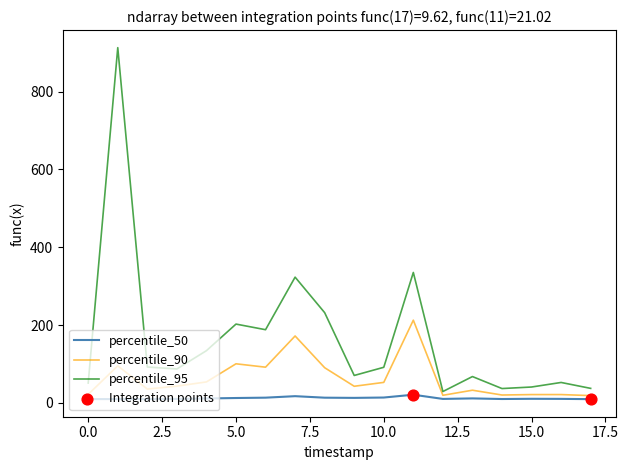

At how many categories does at least one series exceed 523?

1